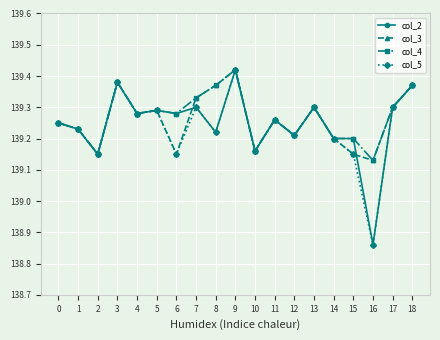

What are all the series names shown in the legend?

col_2, col_3, col_4, col_5